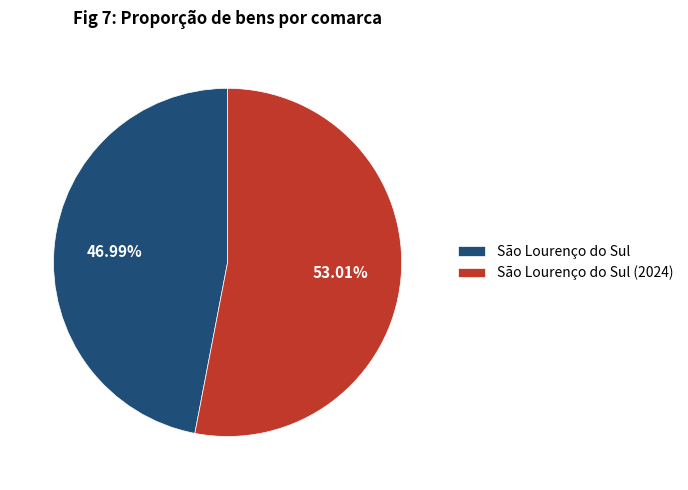

Is there a majority slice in this chart?

Yes